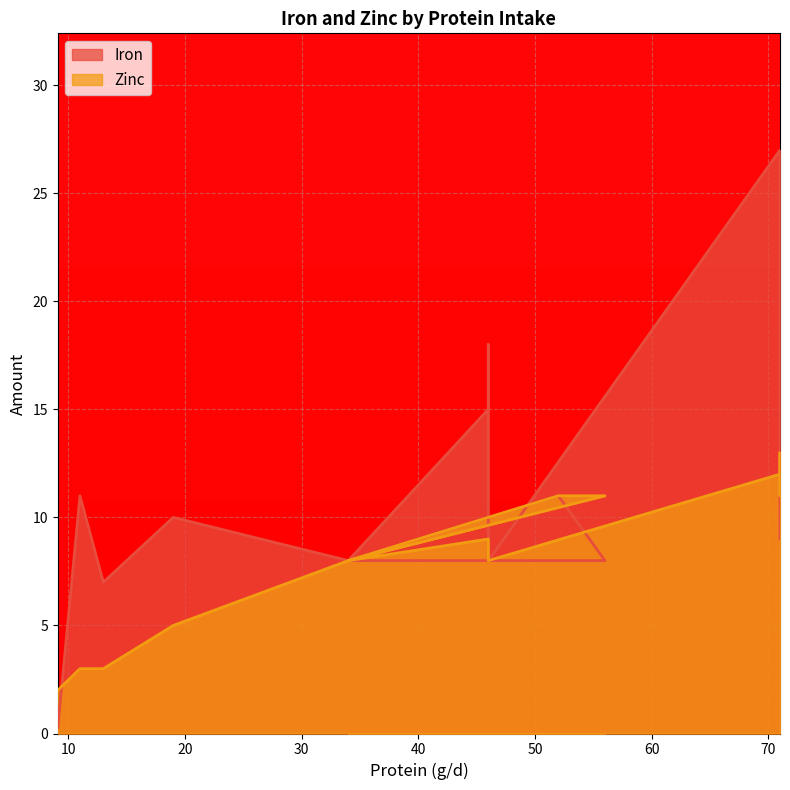

Does the chart display data point markers on the line(s)?

No